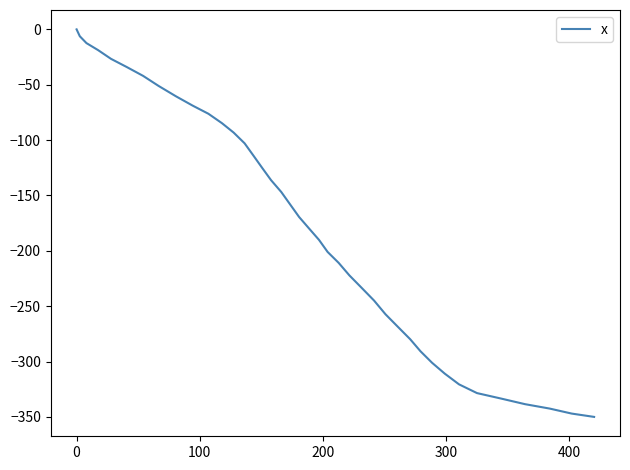

What is the smallest value displayed?

-350.0